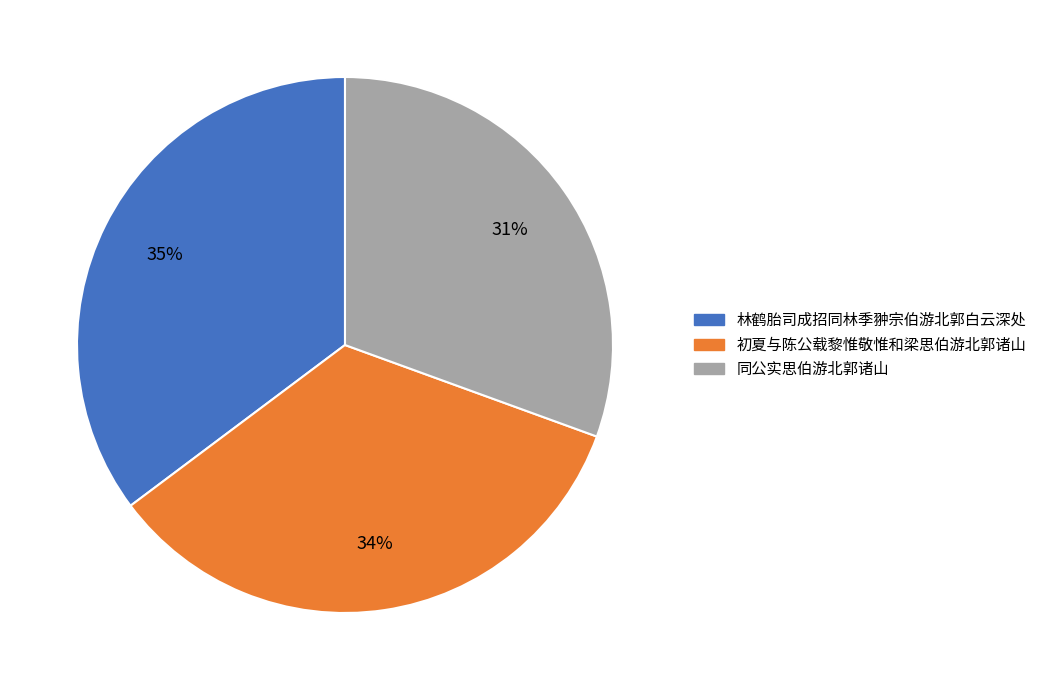

How many segments does this pie chart have?

3